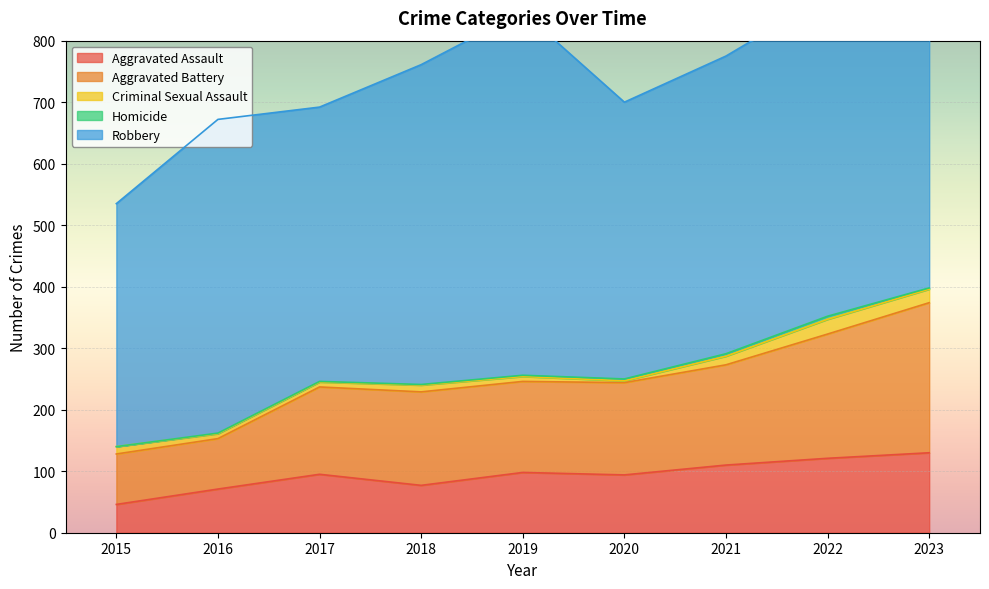

Reading left to right, extract all data points from this chart.

Aggravated Assault: 2015=46	2016=71	2017=95	2018=77	2019=98	2020=94	2021=110	2022=121	2023=130
Aggravated Battery: 2015=82	2016=82	2017=142	2018=152	2019=148	2020=150	2021=163	2022=202	2023=244
Criminal Sexual Assault: 2015=12	2016=8	2017=8	2018=11	2019=8	2020=3	2021=14	2022=24	2023=22
Homicide: 2015=0	2016=1	2017=1	2018=1	2019=2	2020=3	2021=4	2022=5	2023=2
Robbery: 2015=395	2016=510	2017=446	2018=520	2019=591	2020=450	2021=484	2022=521	2023=440